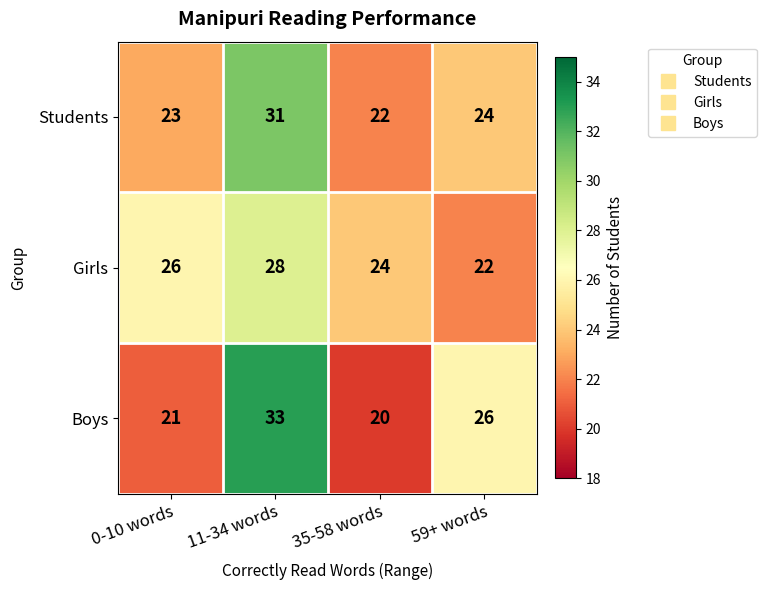

At 35-58 words, list the series in order from largest to smallest.

Girls, Students, Boys